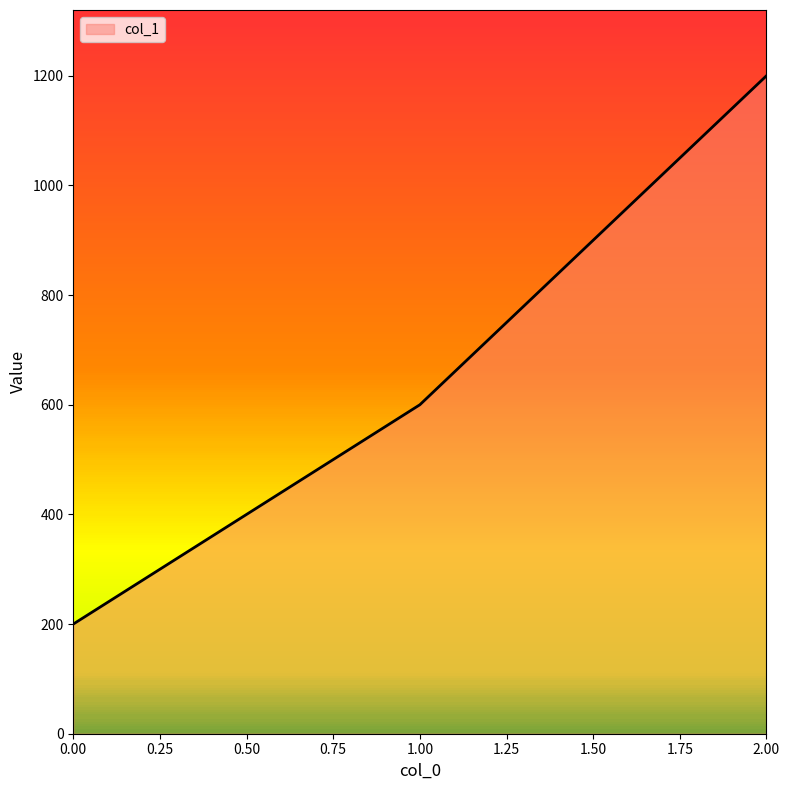

Which has a higher value, 2.00 or 0.00?

2.00